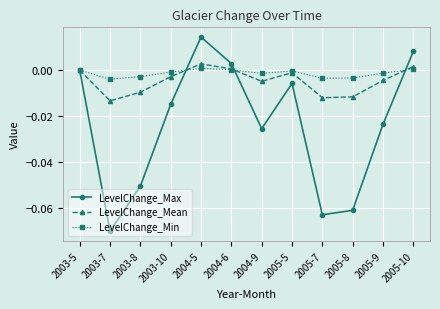

True or false: LevelChange_Mean and LevelChange_Min intersect in this chart.

True